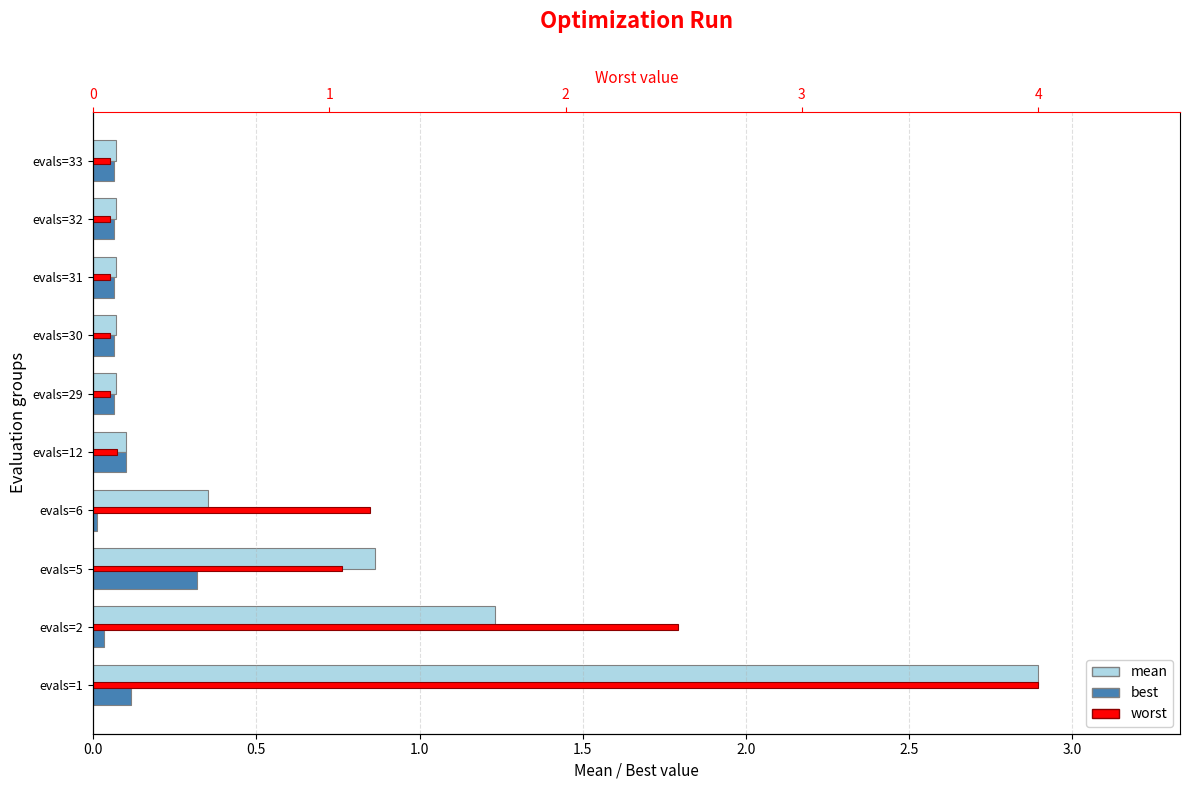

True or false: worst has a value of 0.6 at evals=5.

False